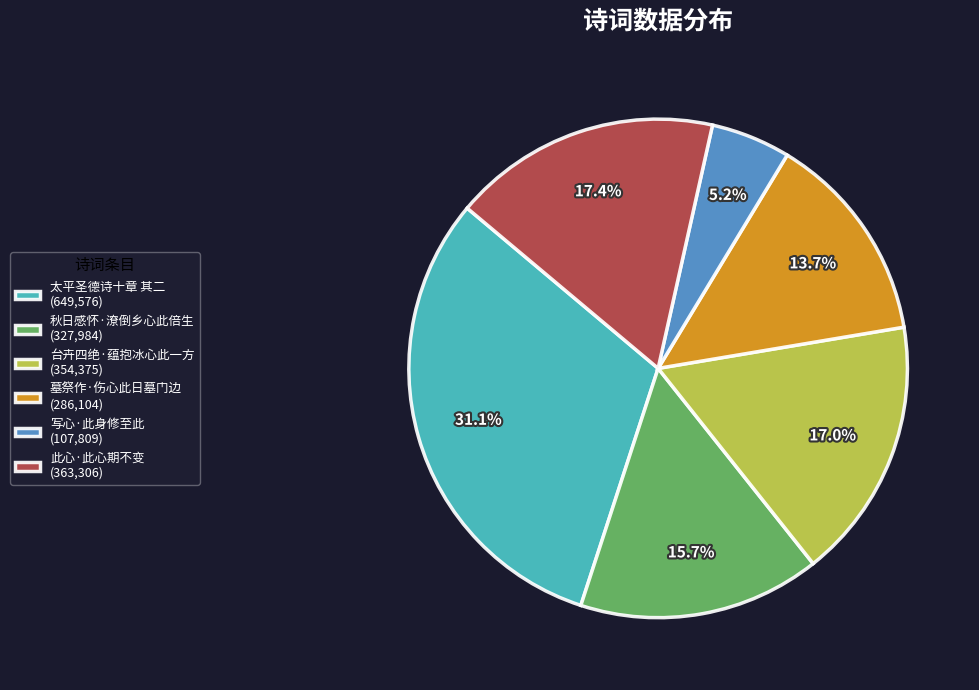

Is the sum of 此心·此心期不变 and 墓祭作·伤心此日墓门边 greater than half?

No